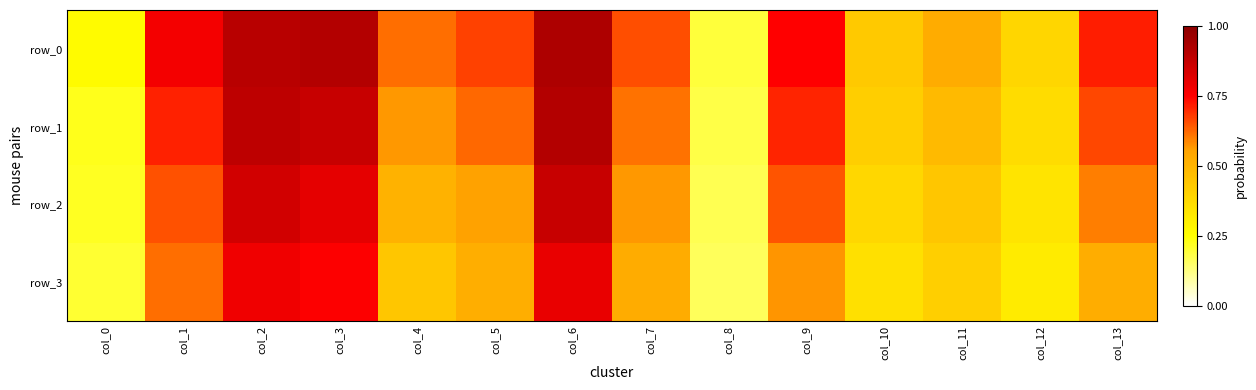

What is the maximum value for row_2?

0.9